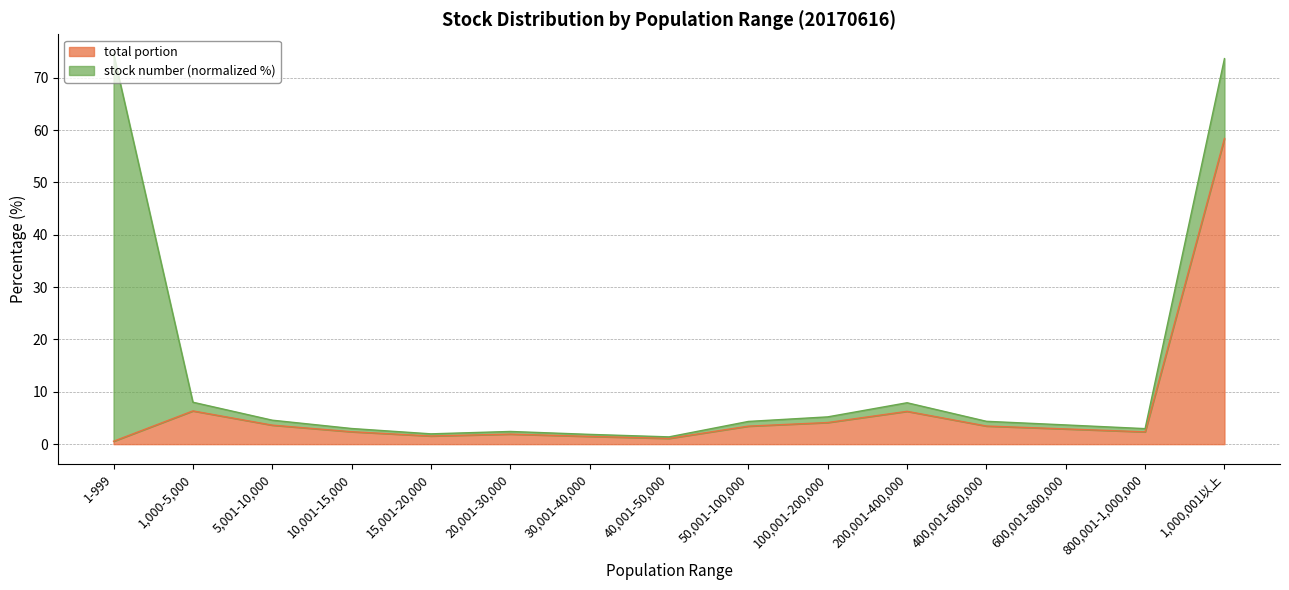

The chart shows a value of 3.5 at 400,001-600,000. True or false?

True